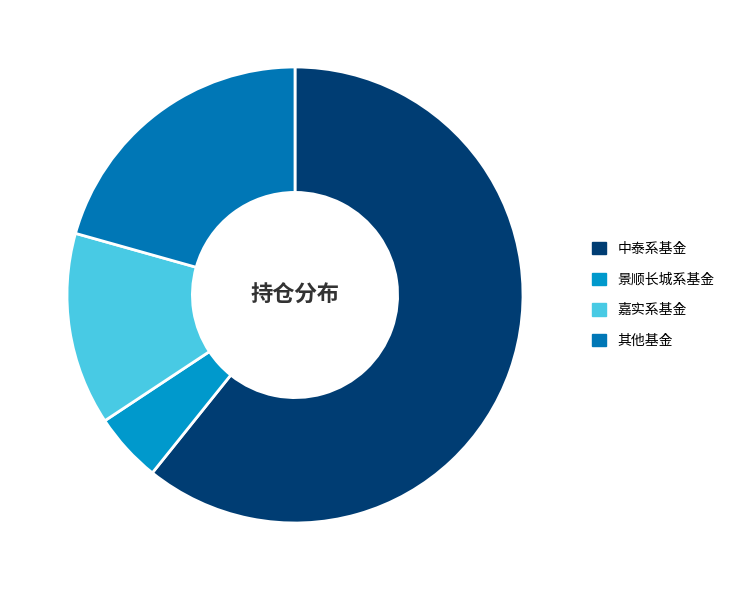

Rank the categories by value from lowest to highest.

景顺长城系基金, 嘉实系基金, 其他基金, 中泰系基金